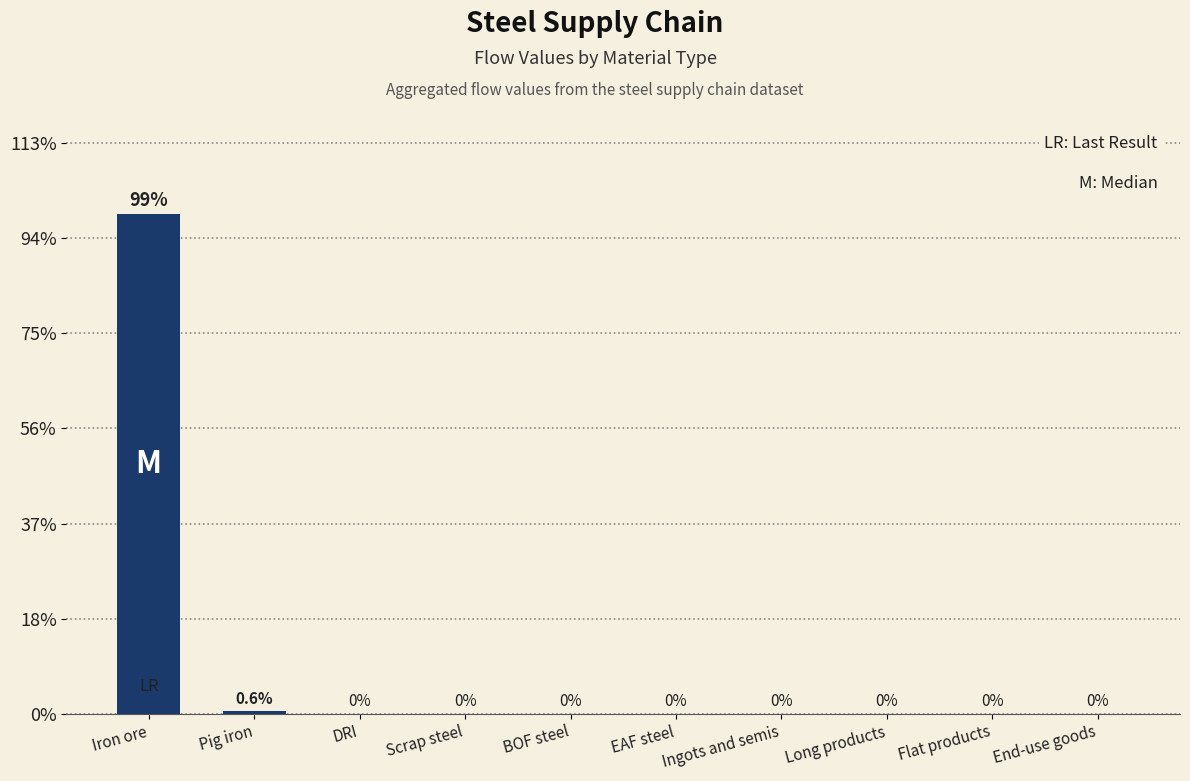

Does the chart contain stacked bars?

No